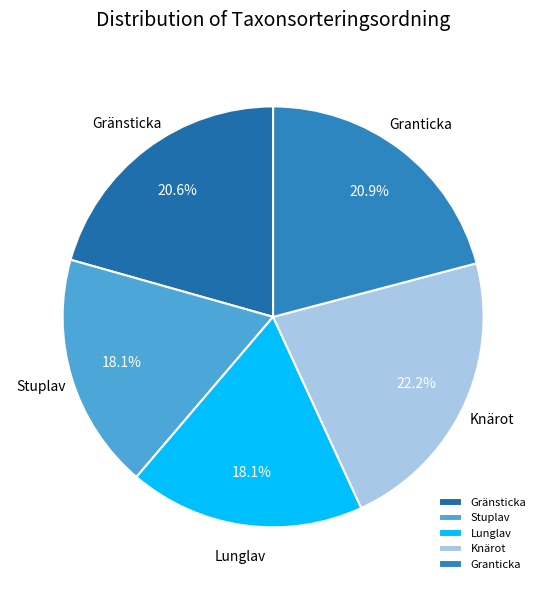

Is the sum of Knärot and Stuplav greater than half?

No